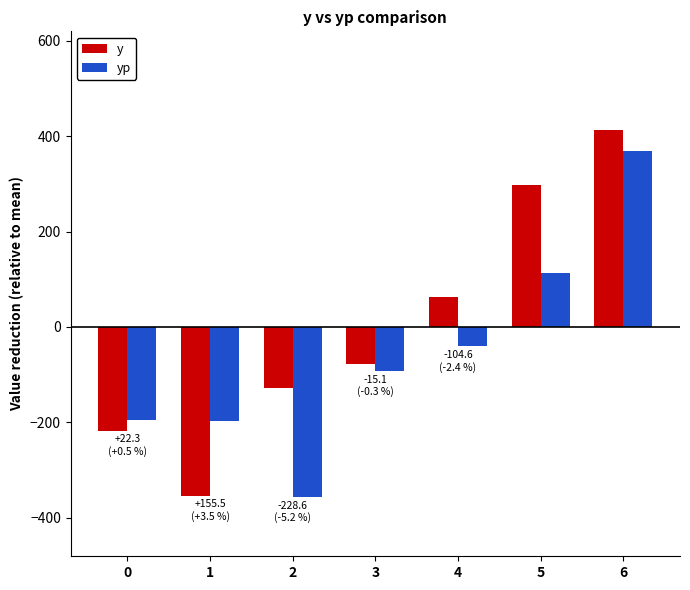

What is the difference between the highest and lowest values at 0?

22.3